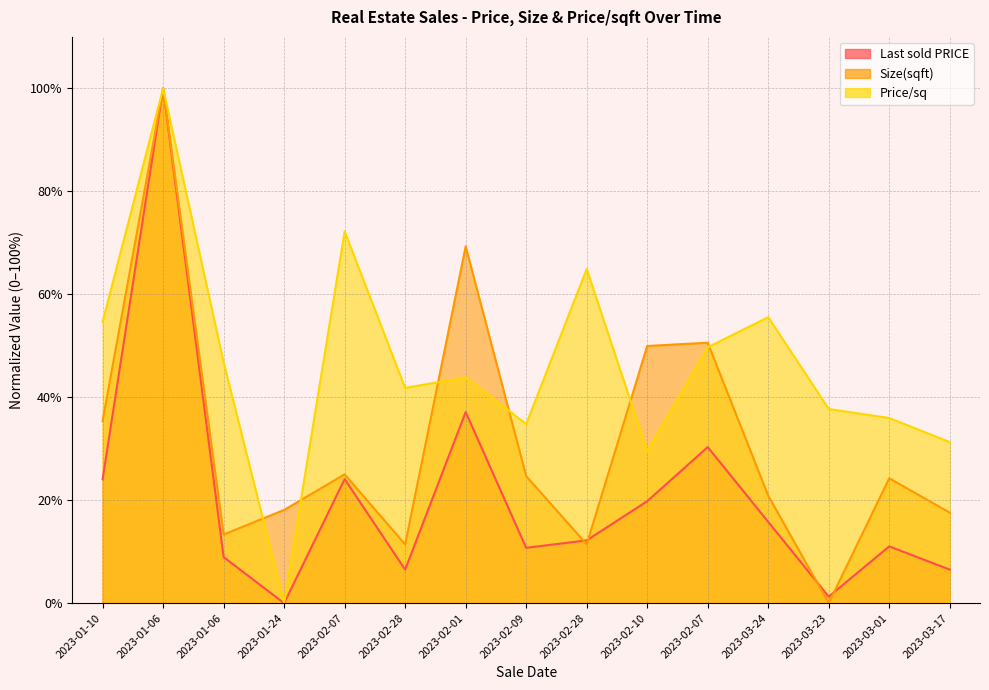

Which series has the widest spread of values?

Last sold PRICE